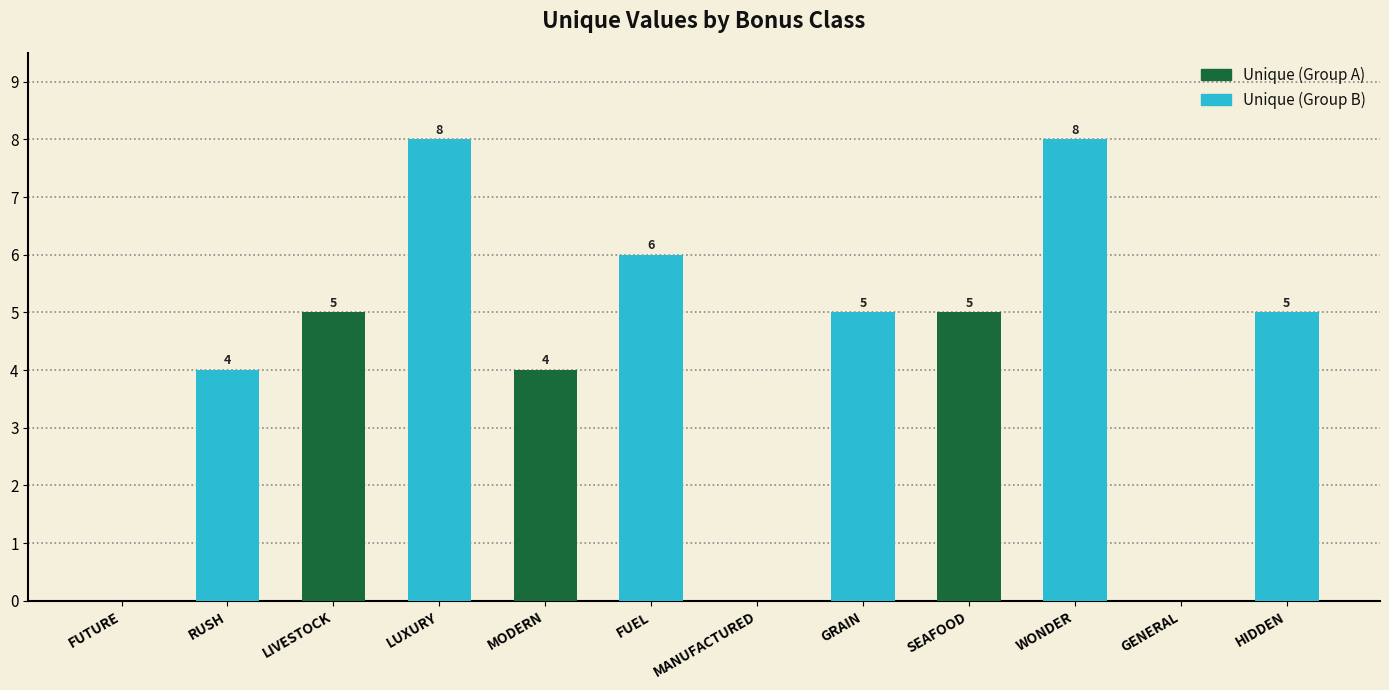

What is the total value across all series at MANUFACTURED?

5